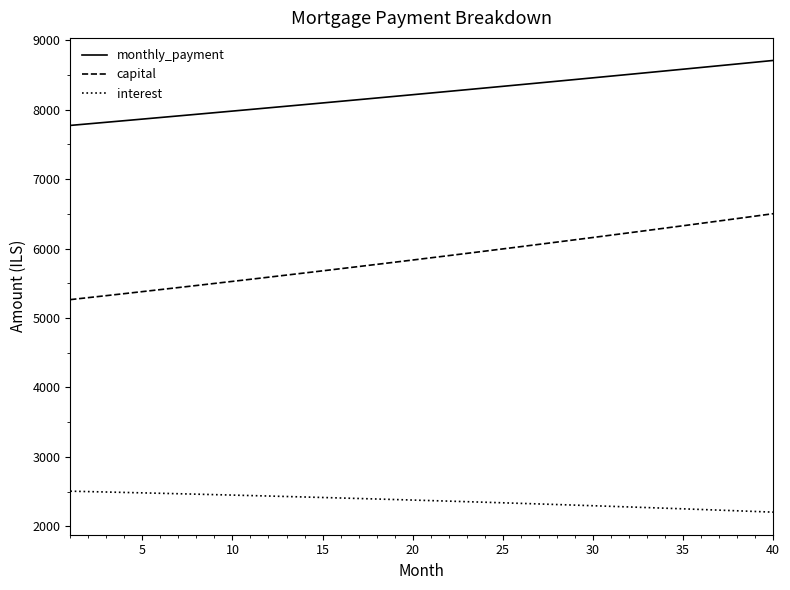

Which series has the widest spread of values?

capital